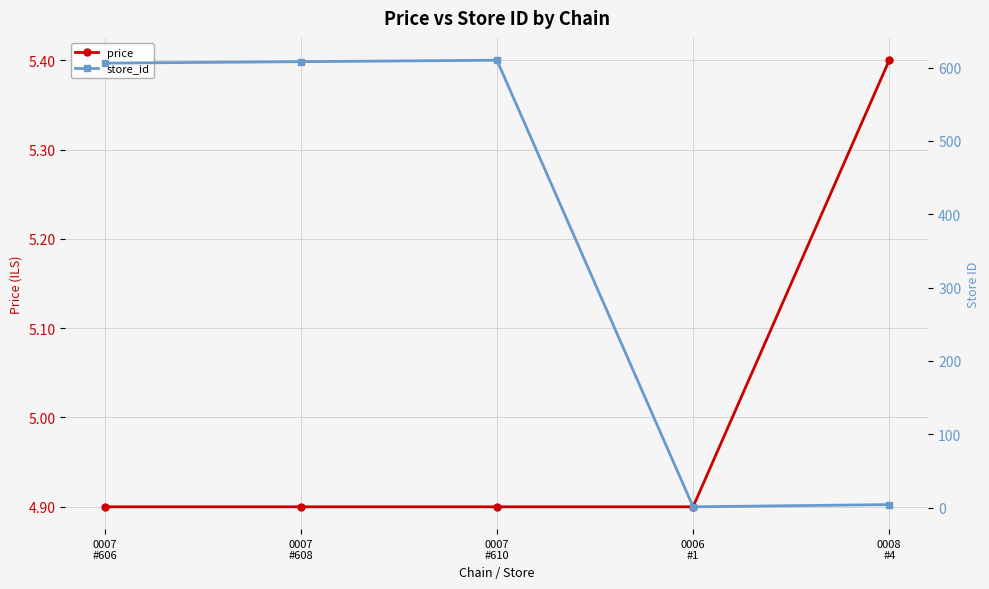

Is it true that price equals 2.2 at 0007
#610?

False